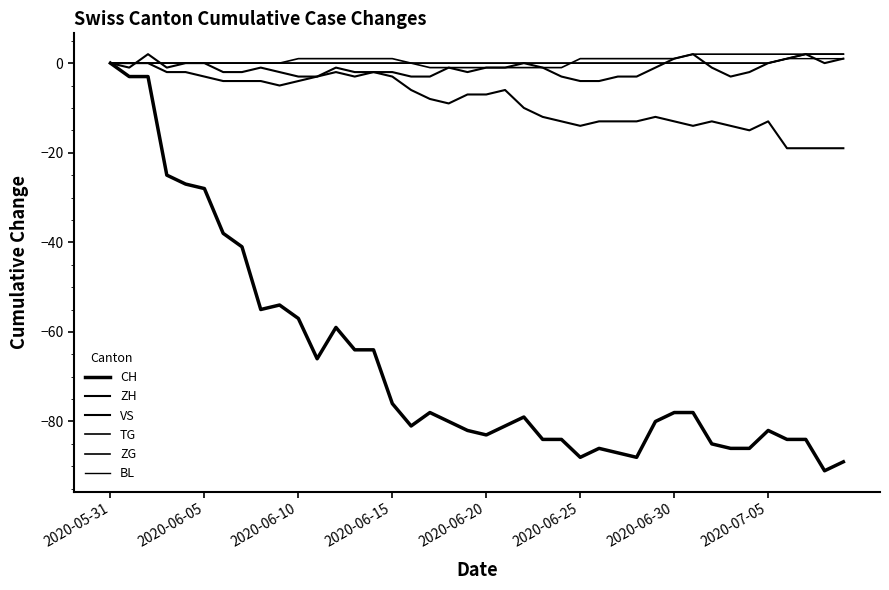

True or false: BL and CH intersect in this chart.

False